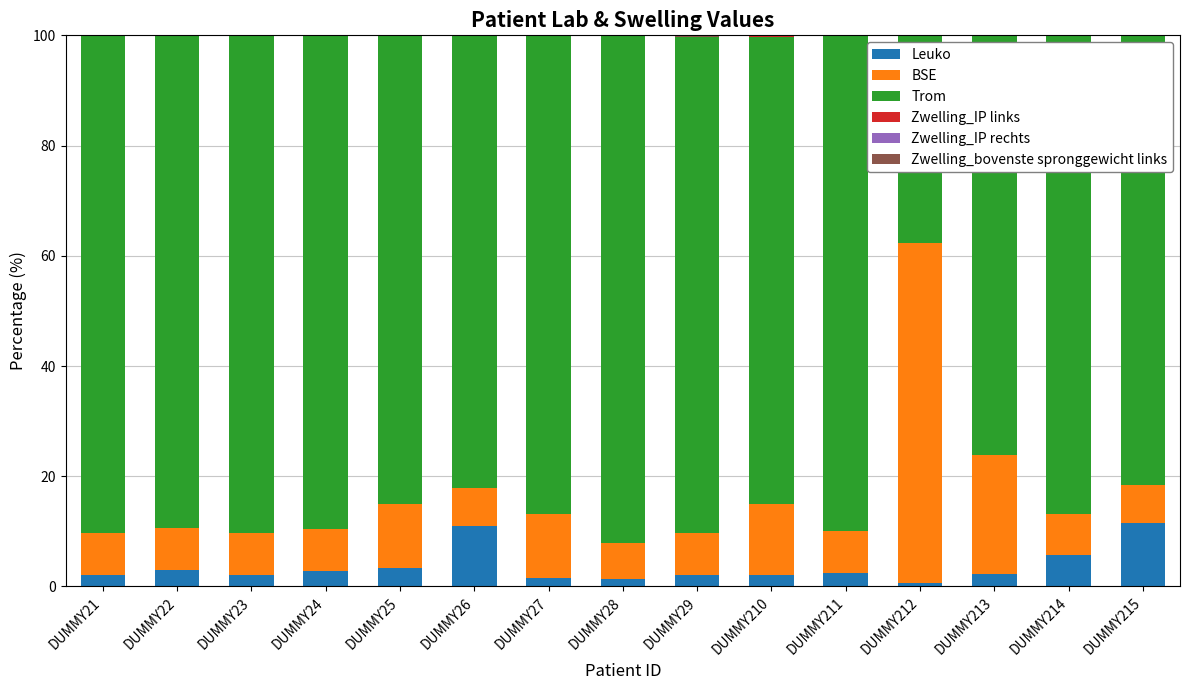

Count the Zwelling_IP links values in the range 0 to 1.

15